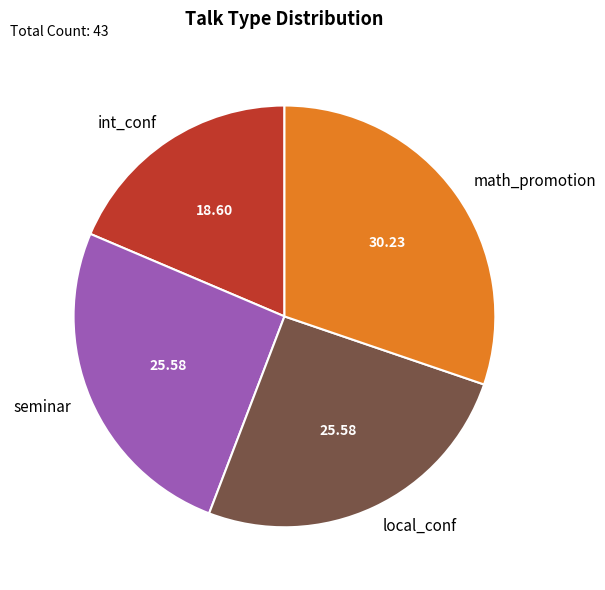

Does seminar account for over 50% of the chart?

No